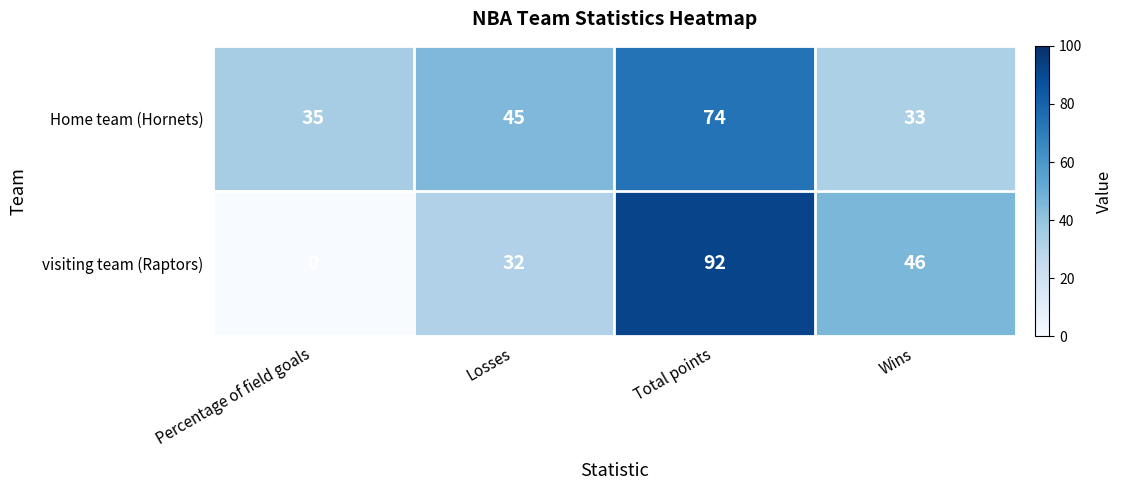

What is the sum of all visiting team (Raptors) values?

170